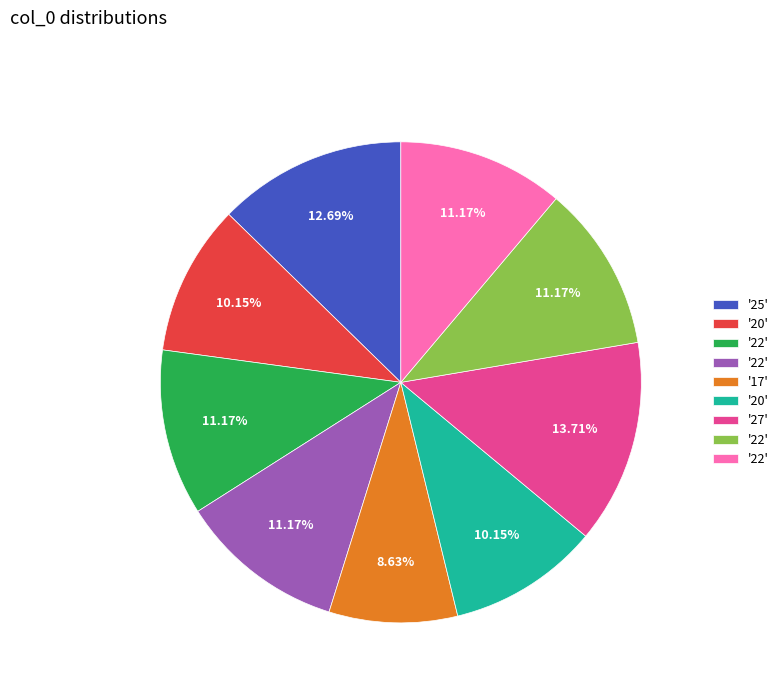

How many segments does this pie chart have?

9